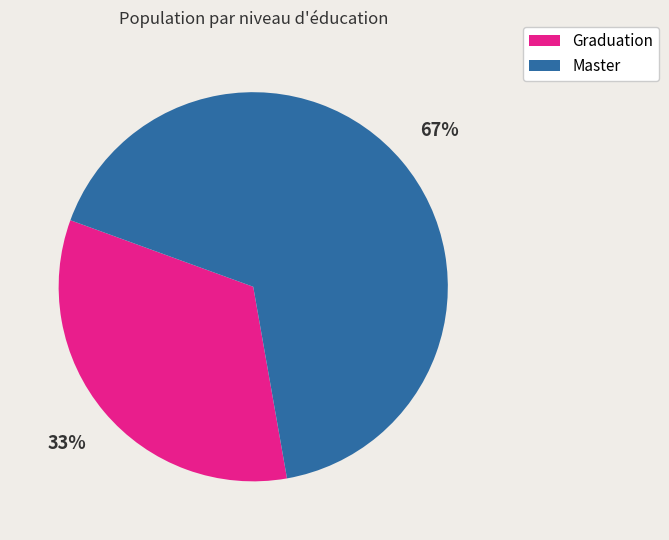

What is the majority slice?

Master